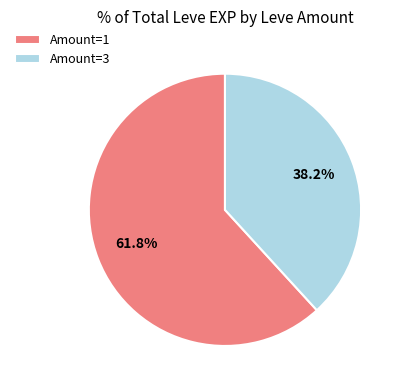

Is there any slice that represents more than half of the pie?

Yes